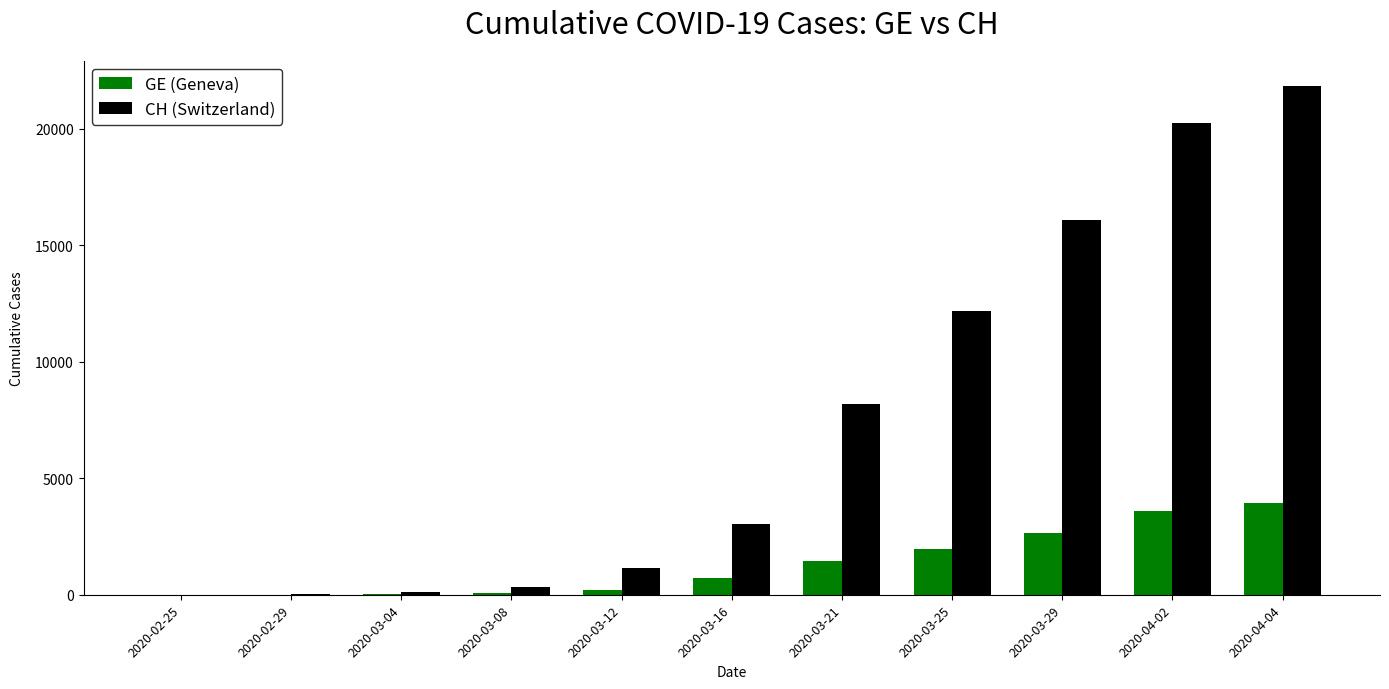

Is the value of GE (Geneva) at 2020-03-21 greater than the value of CH (Switzerland) at 2020-03-04?

Yes